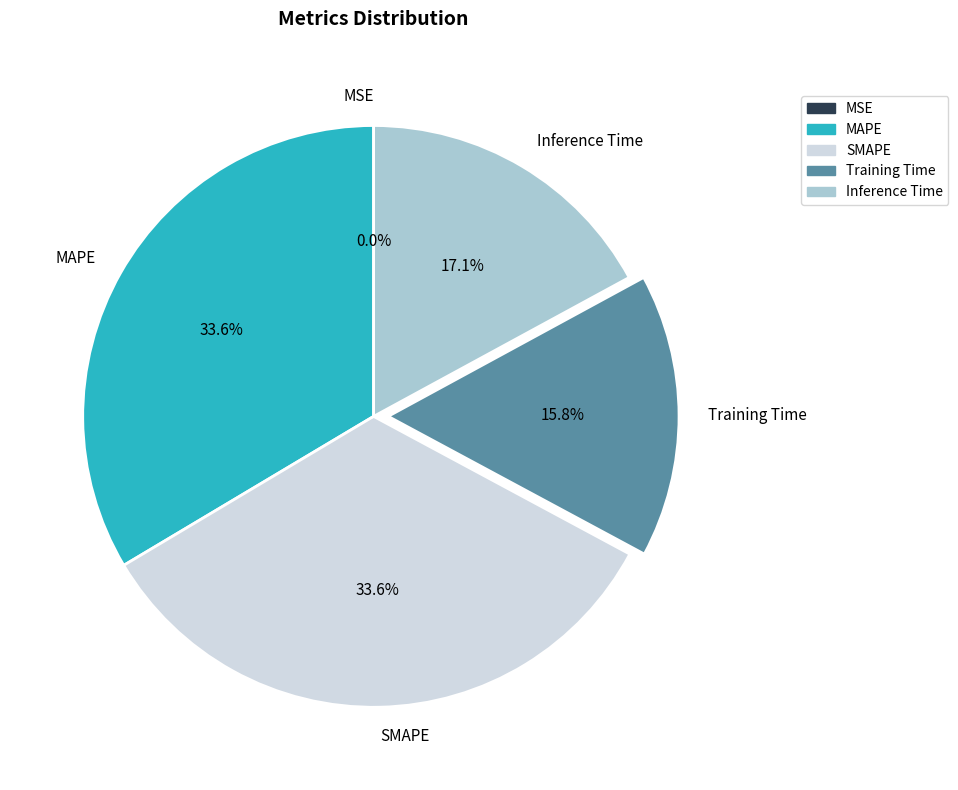

Is there a majority slice in this chart?

No